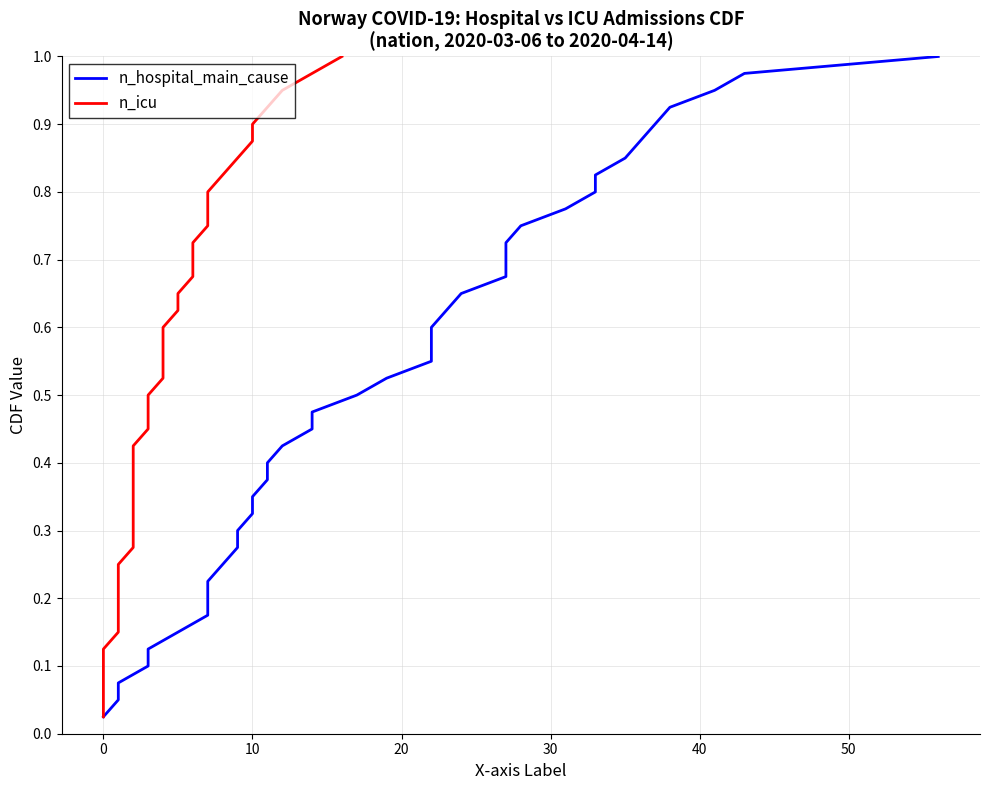

What is the highest value of the n_hospital_main_cause series?

1.0